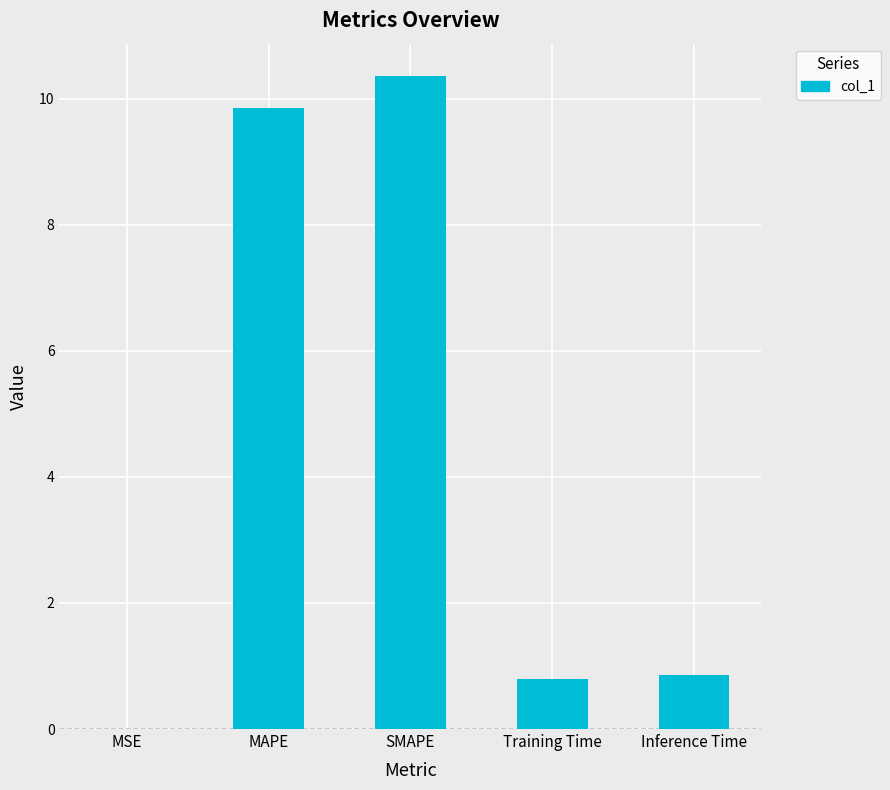

What value does the data have at SMAPE?

10.4